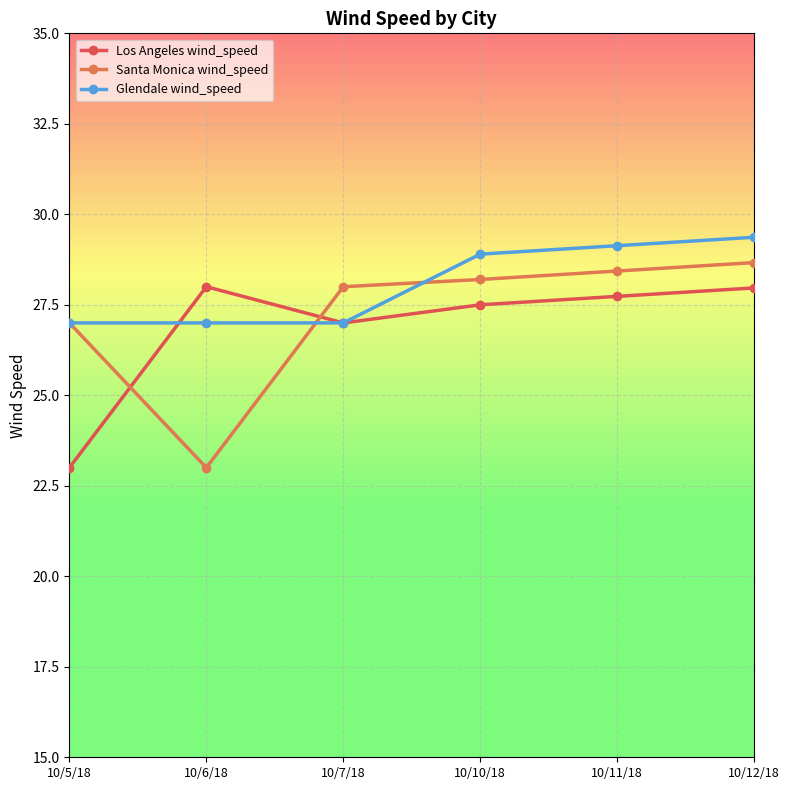

True or false: Glendale wind_speed and Los Angeles wind_speed cross at least once.

True